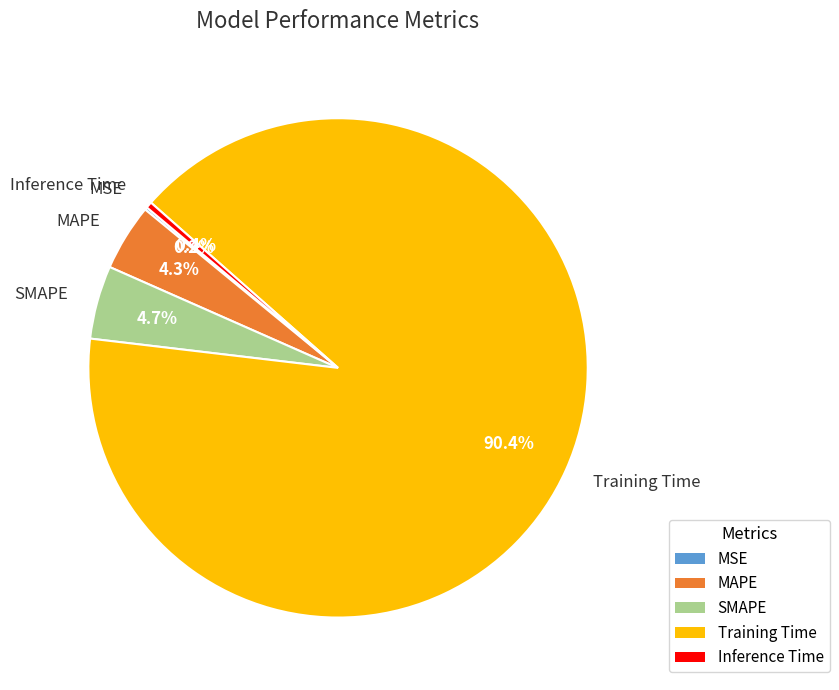

What percentage is NOT represented by Training Time?

9.6%